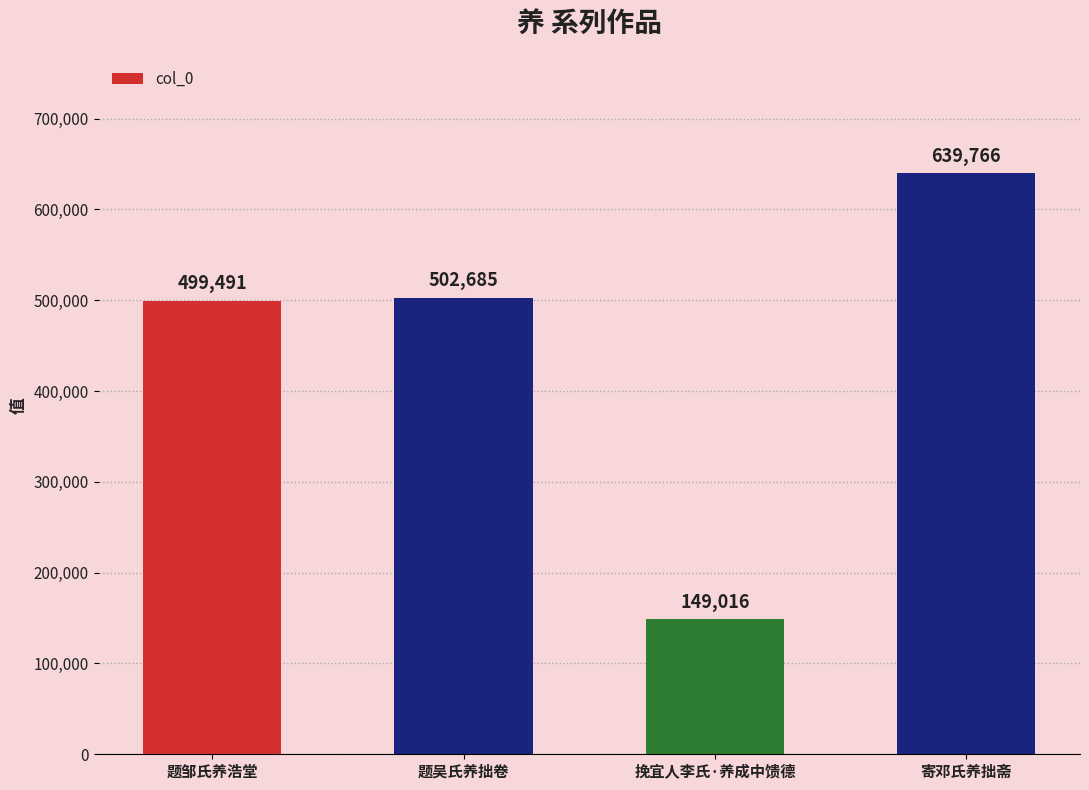

Reading right to left, list all the values displayed in this chart.

639766	149016	502685	499491